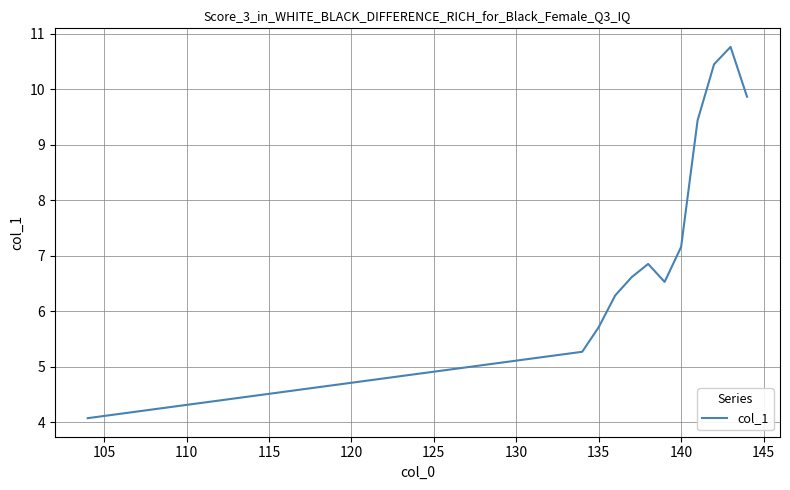

What is the maximum value shown in the chart?

10.8